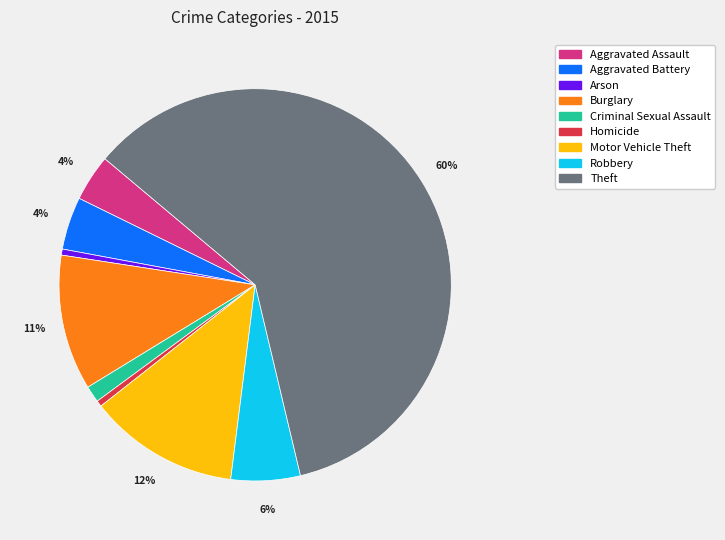

The Robbery slice represents 6% of the pie. True or false?

True